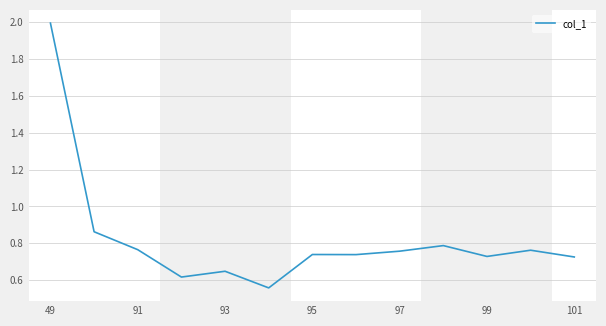

Reading left to right, list all the values displayed in this chart.

2.0	0.9	0.8	0.6	0.6	0.6	0.7	0.7	0.8	0.8	0.7	0.8	0.7